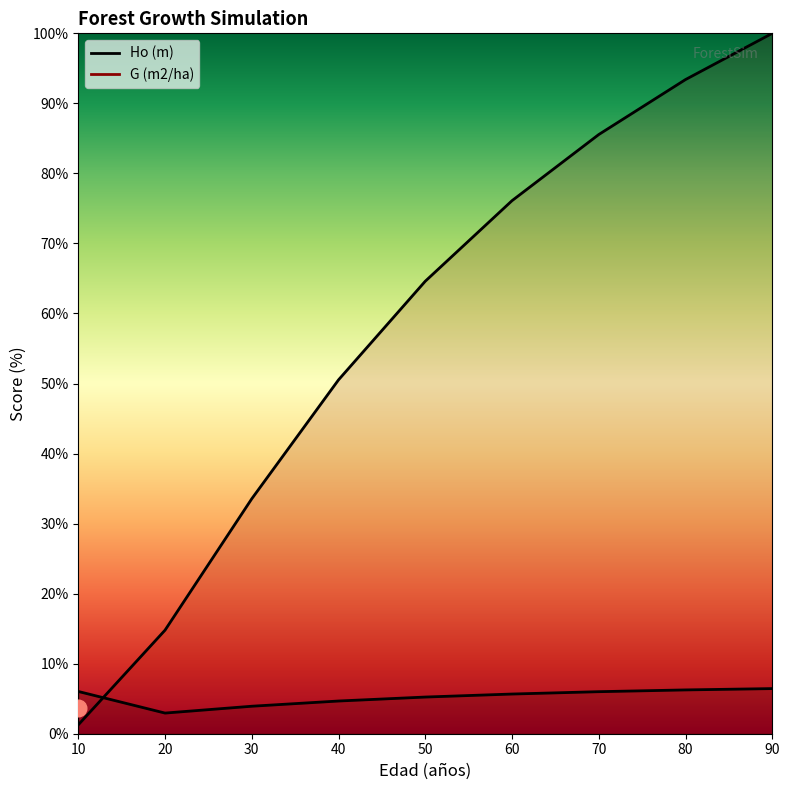

Which series changed the most between 60 and 70?

G (m2/ha)